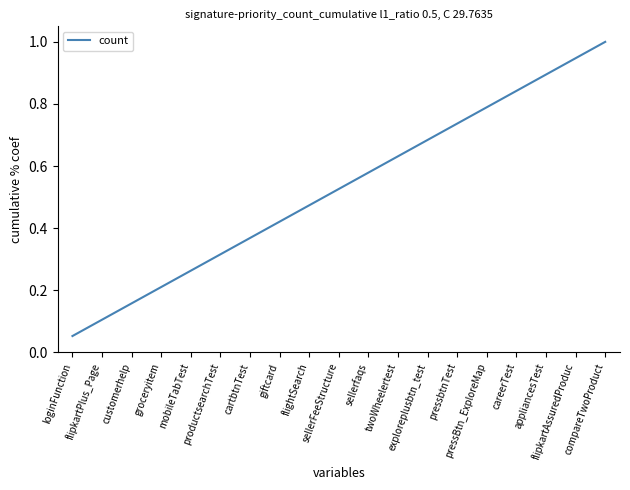

Rank the categories by value from lowest to highest.

loginFunction, flipkartPlus_Page, customerhelp, groceryitem, mobileTabTest, productsearchTest, cartbtnTest, giftcard, flightSearch, sellerFeeStructure, sellerfaqs, twoWheelertest, exploreplusbtn_test, pressbtnTest, pressBtn_ExploreMap, careerTest, appliancesTest, flipkartAssuredProduc, compareTwoProduct